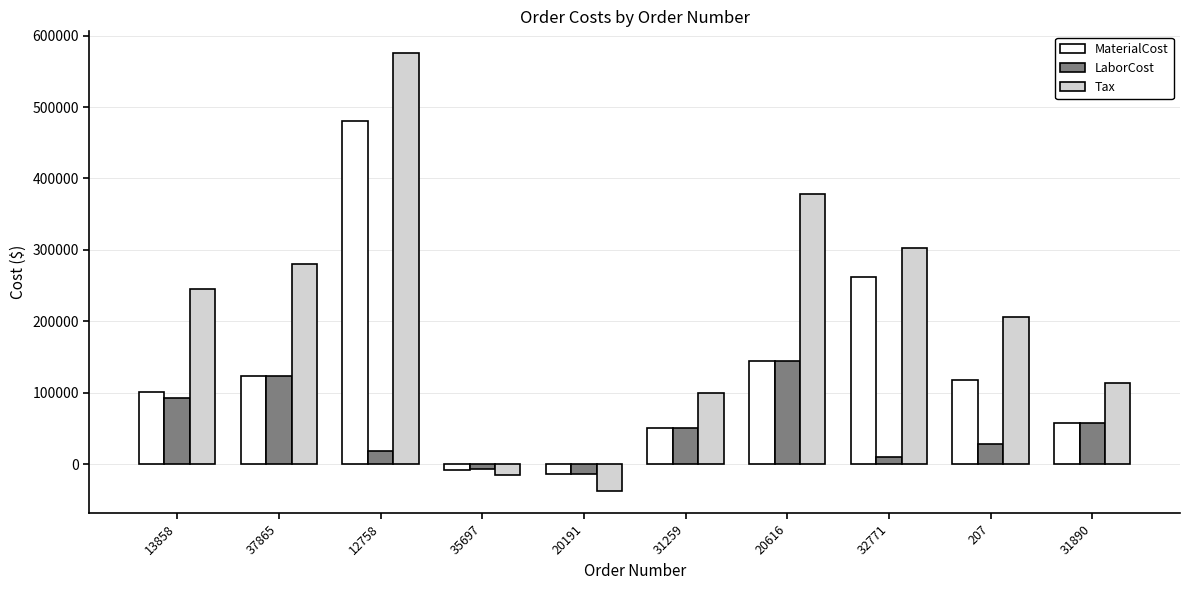

What position from the right is 13858?

10